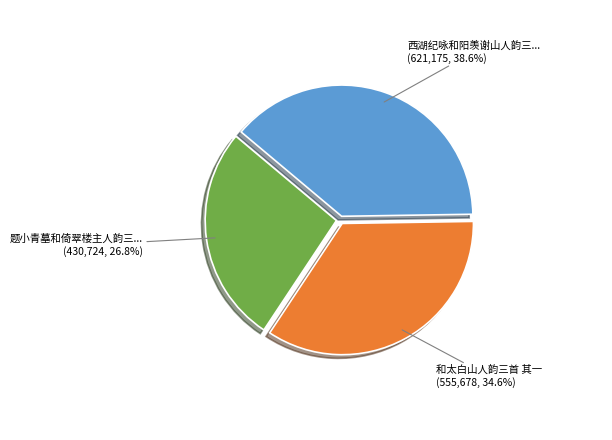

Does any single category account for the majority?

No